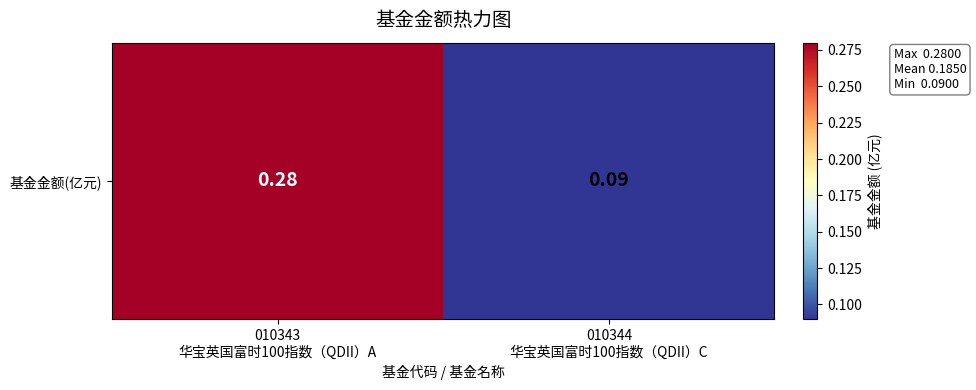

At which category does the chart reach its peak across all series?

010343
华宝英国富时100指数（QDII）A